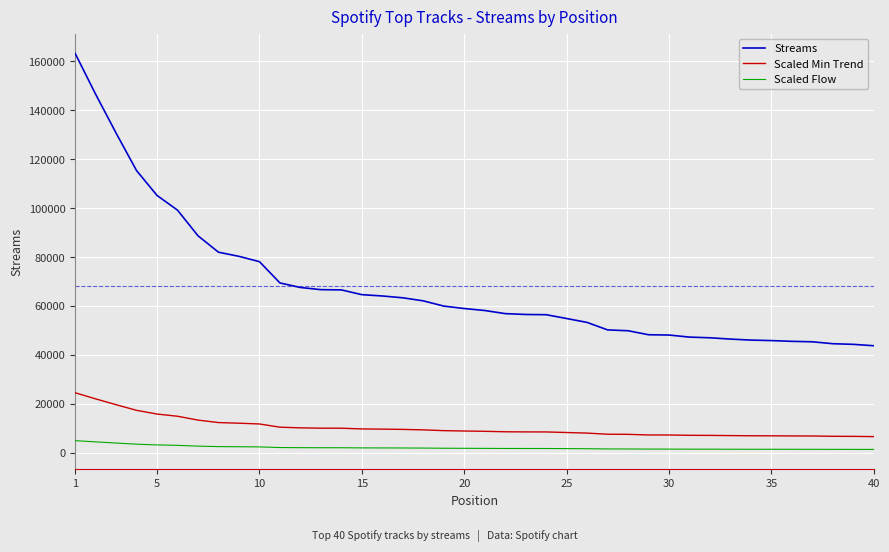

List the series in order of their peak value, highest first.

Streams, Scaled Min Trend, Scaled Flow